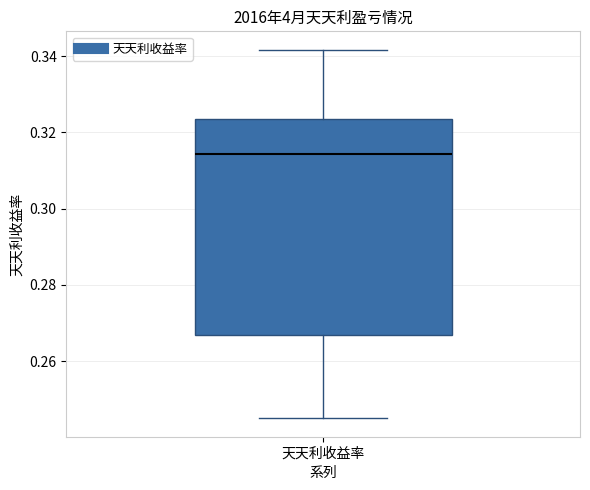

Transcribe this box plot: give where the median line is, the range the box spans, and where the two whiskers end, as read against the y-axis. The values are not printed on the chart, so give them approximately, as read against the axis.

median 0.314, box 0.266 to 0.324, whiskers 0.246 to 0.342